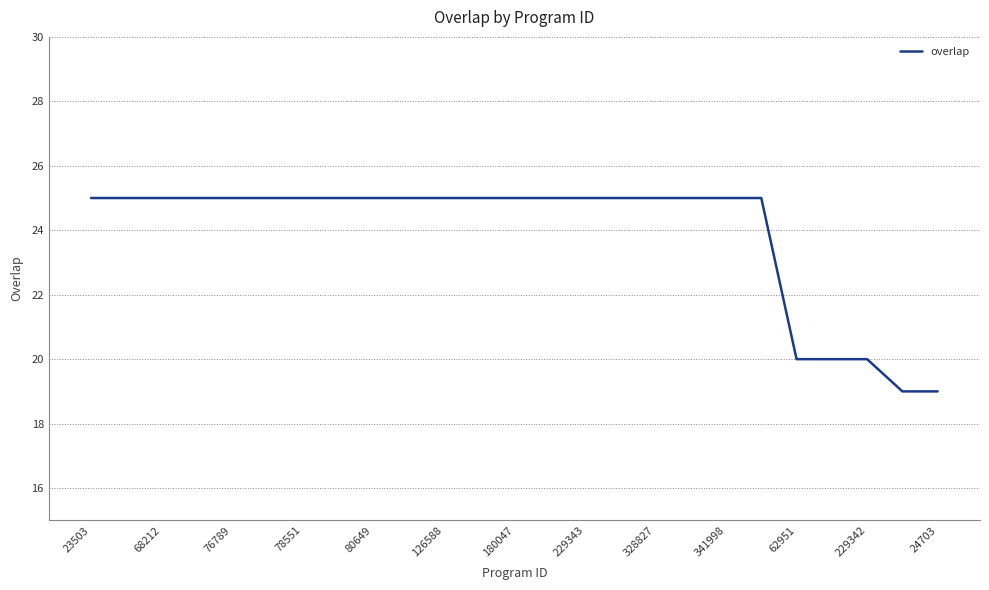

What is the difference between the maximum and minimum values?

6